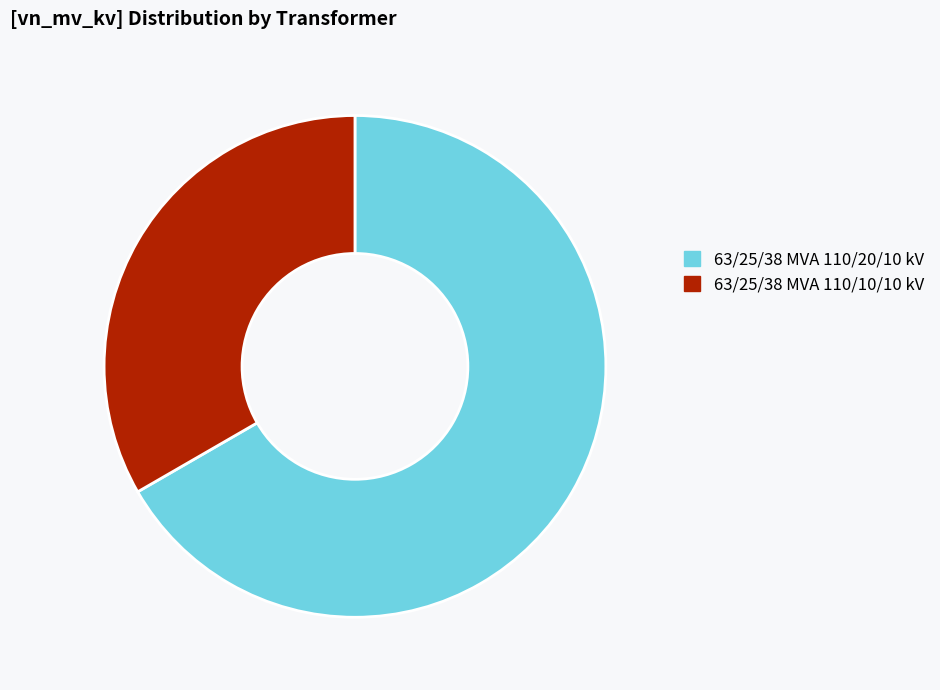

Rank the categories by value from highest to lowest.

63/25/38 MVA 110/20/10 kV, 63/25/38 MVA 110/10/10 kV